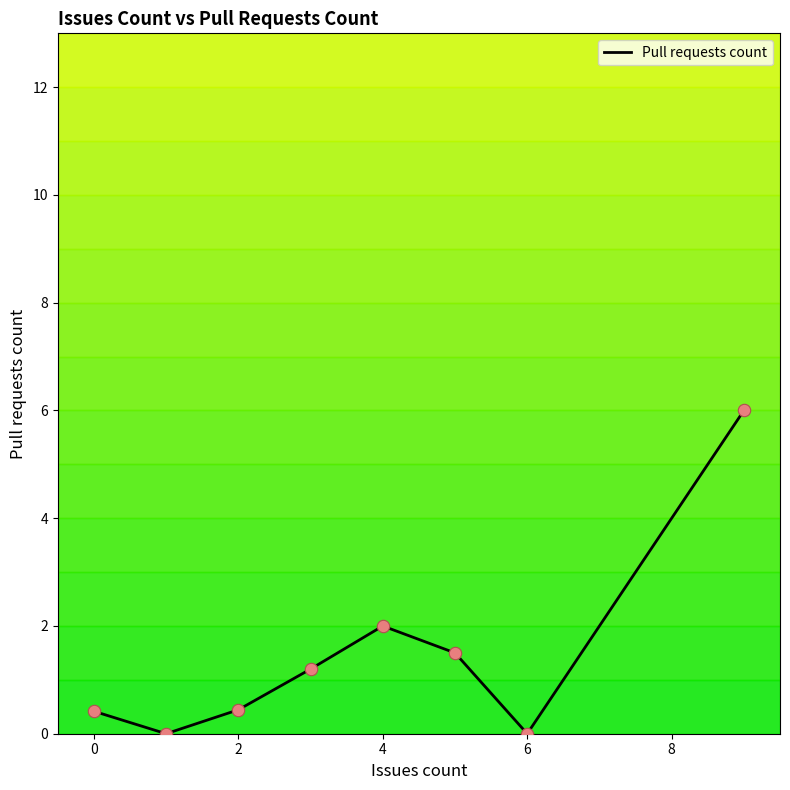

How many interior local peaks (higher than both neighbors) does the data have?

1